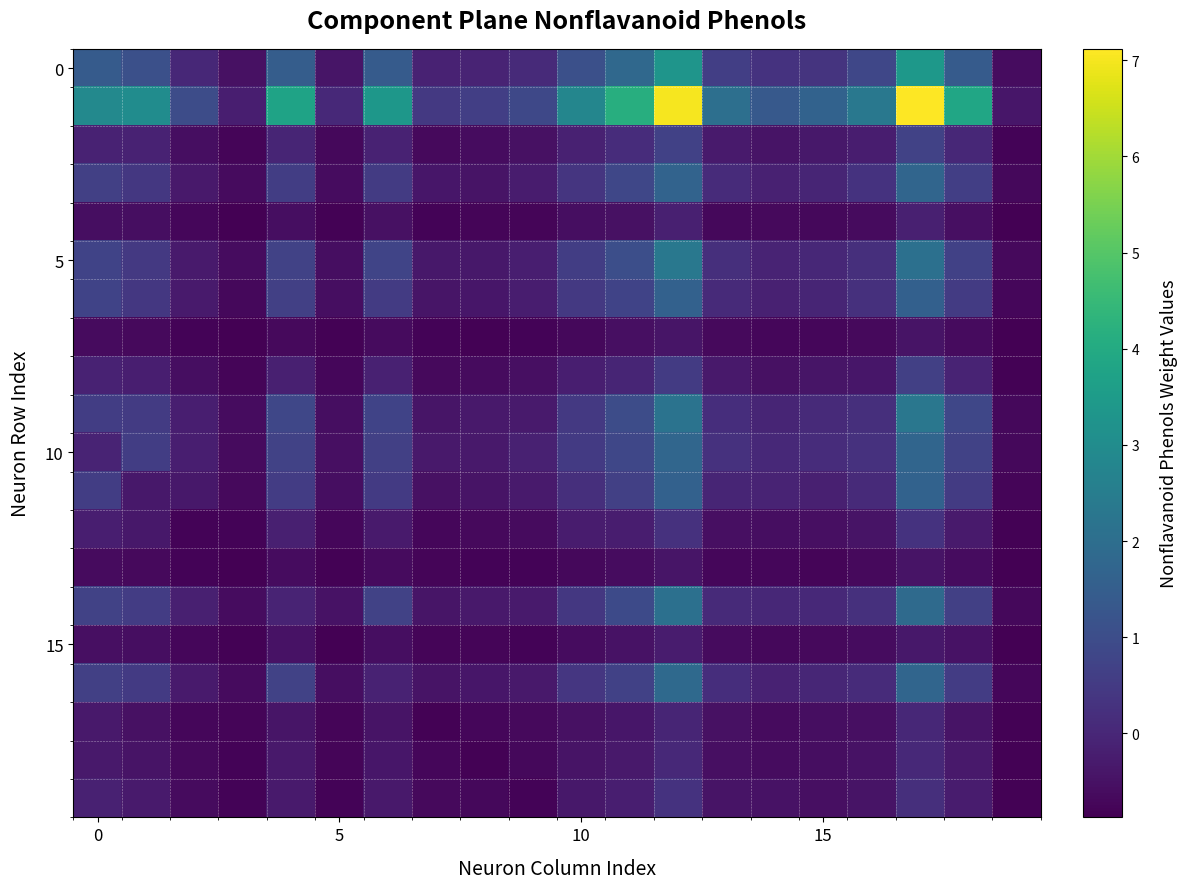

At which category is the sum across all series the highest?

12